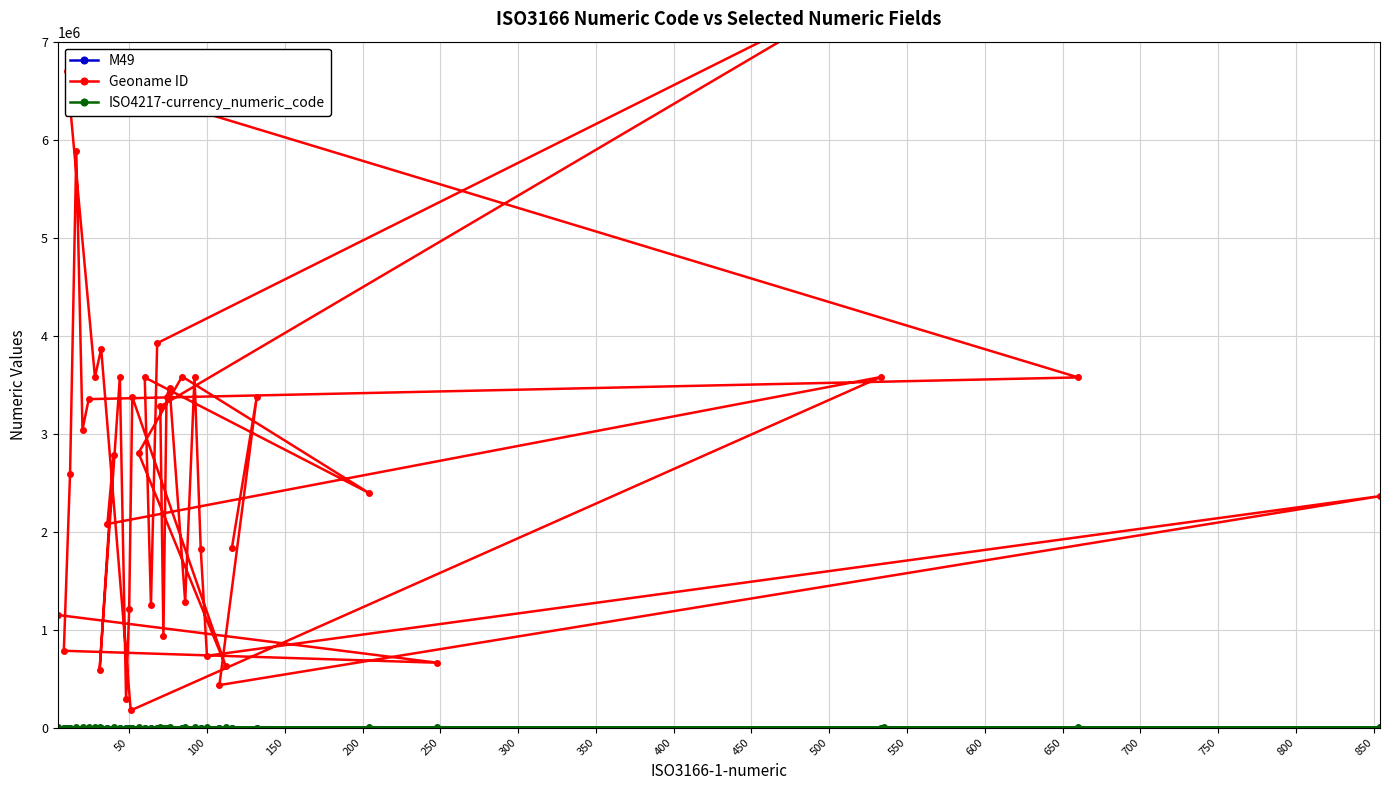

True or false: Geoname ID has more than 1 interior local peaks.

True